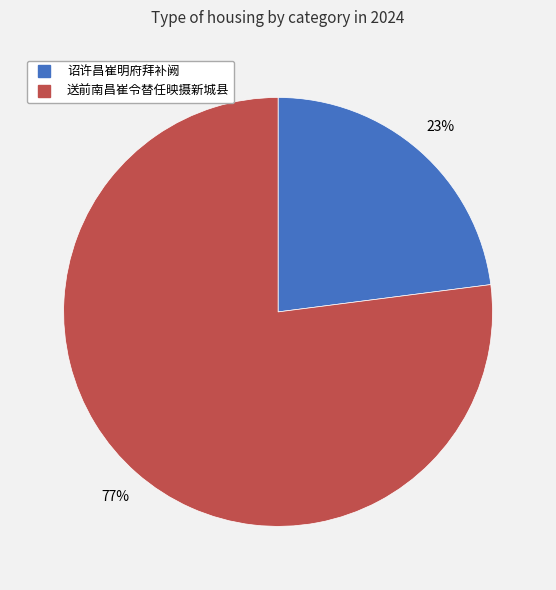

To the nearest percent, what percentage of the pie is 送前南昌崔令替任映摄新城县?

77%